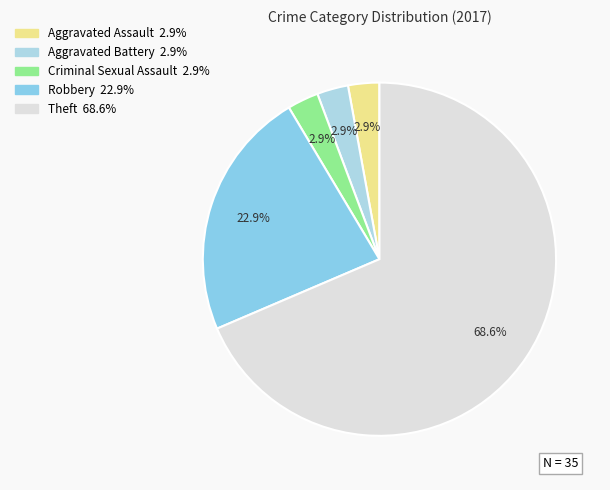

To the nearest percent, what is the difference between the largest and smallest slice percentages?

66%